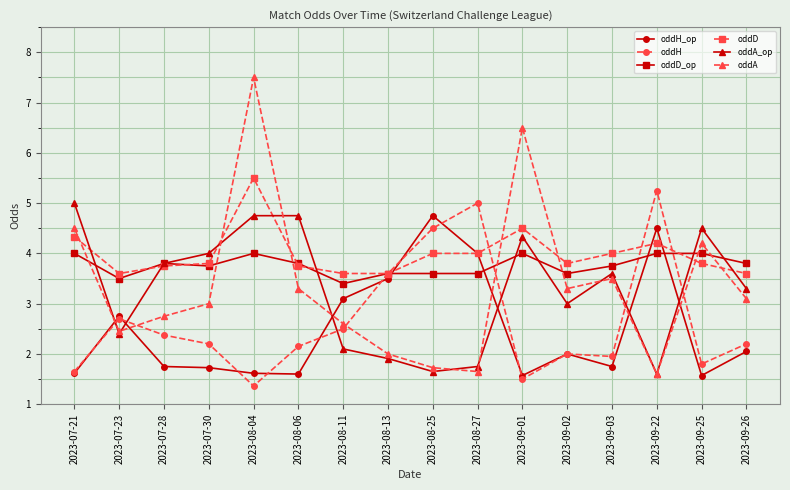

Read the oddA value at 2023-07-23.

2.5